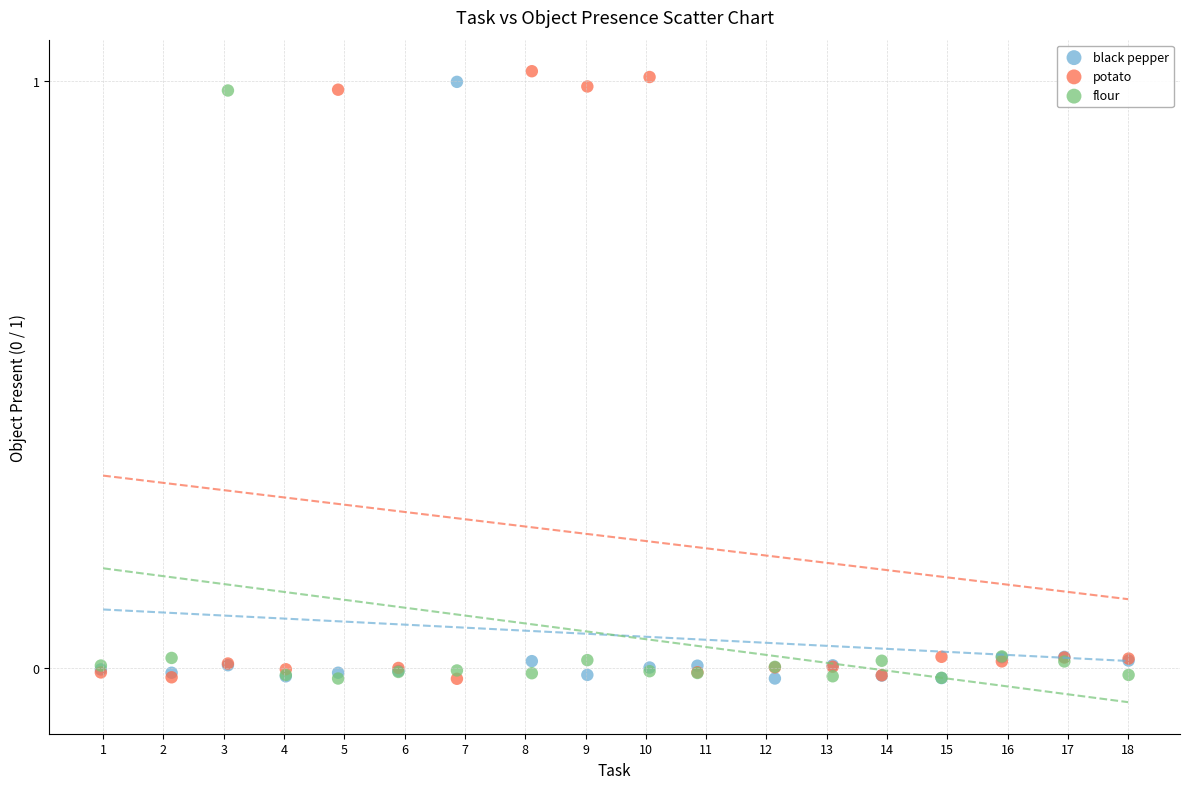

What are all the series names shown in the legend?

black pepper, potato, flour